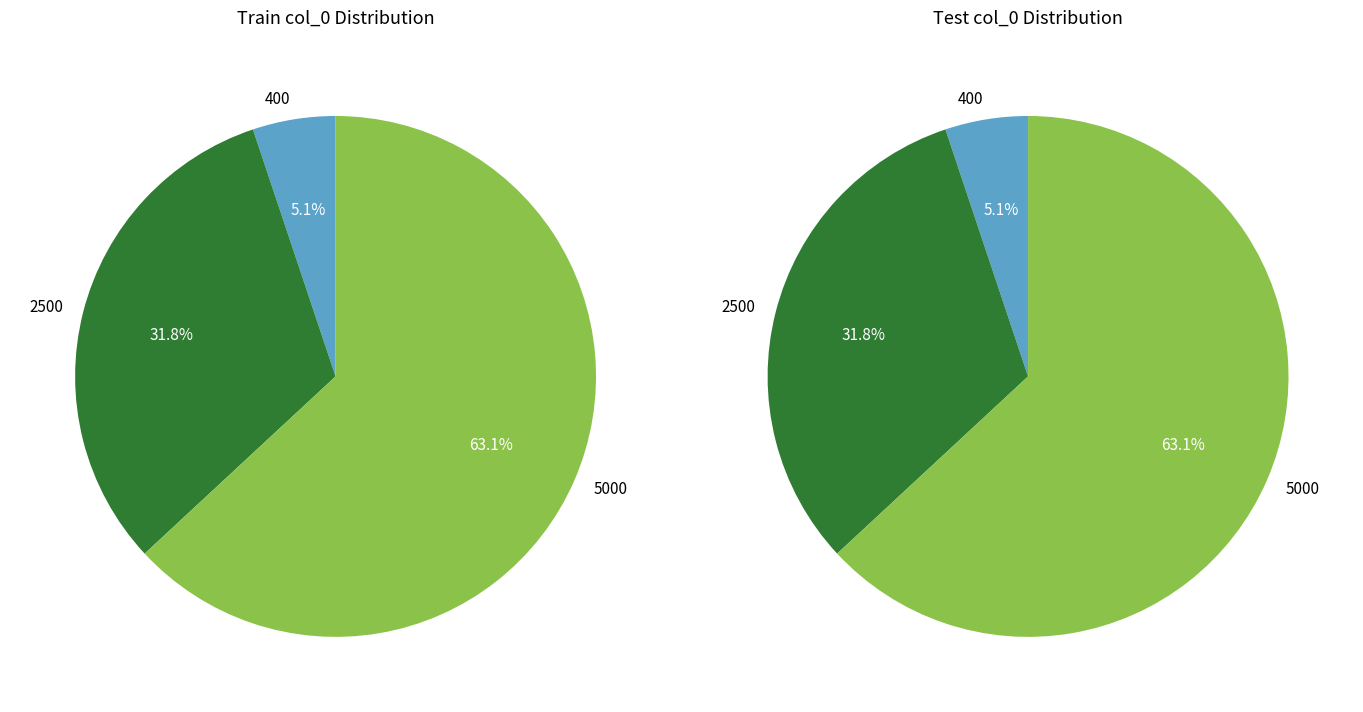

To the nearest percent, what is the difference between the largest and smallest slice percentages?

58%